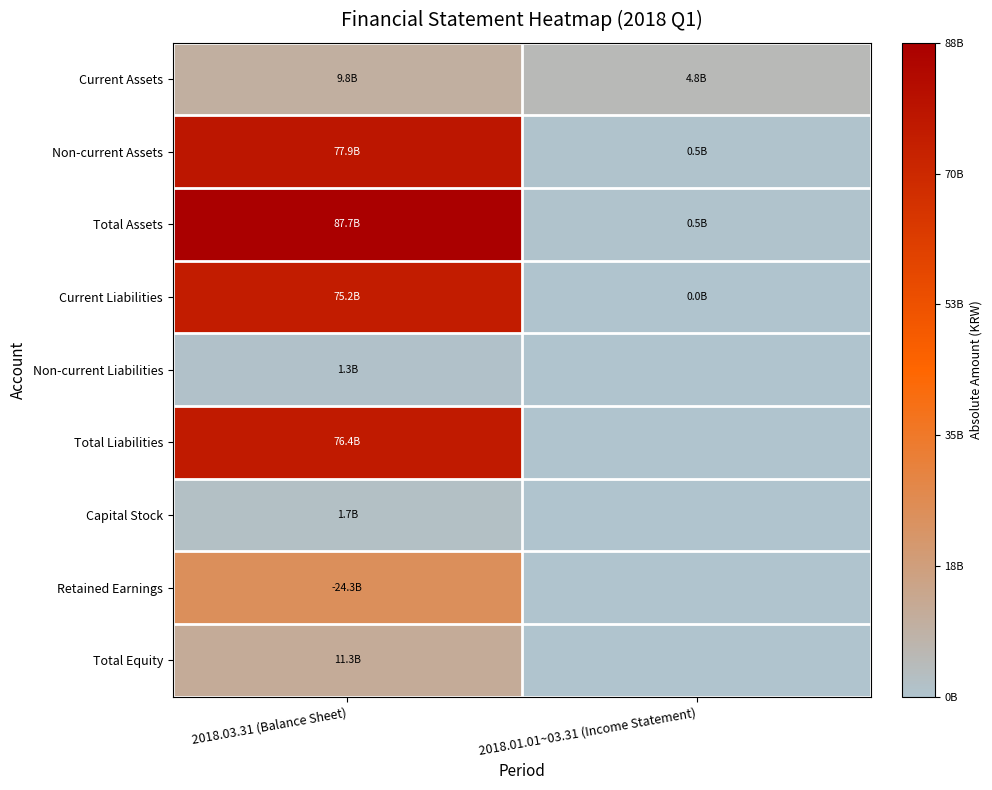

At which category is the sum across all series the highest?

2018.03.31 (Balance Sheet)